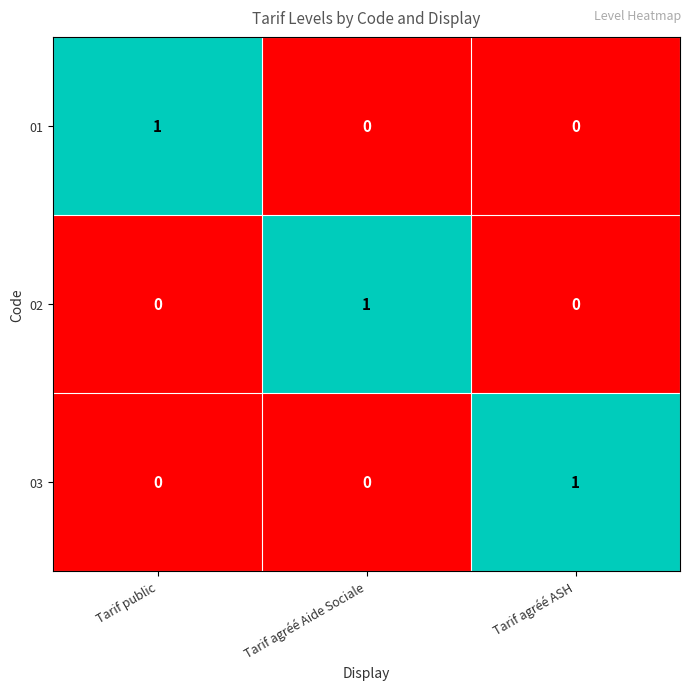

Count the 01 values in the range 0 to 1.

3